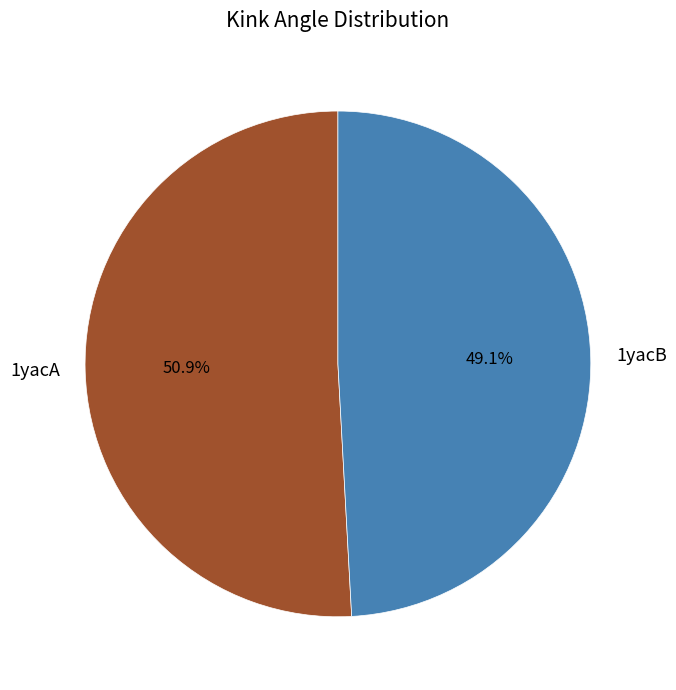

Rank the categories by value from lowest to highest.

1yacB, 1yacA